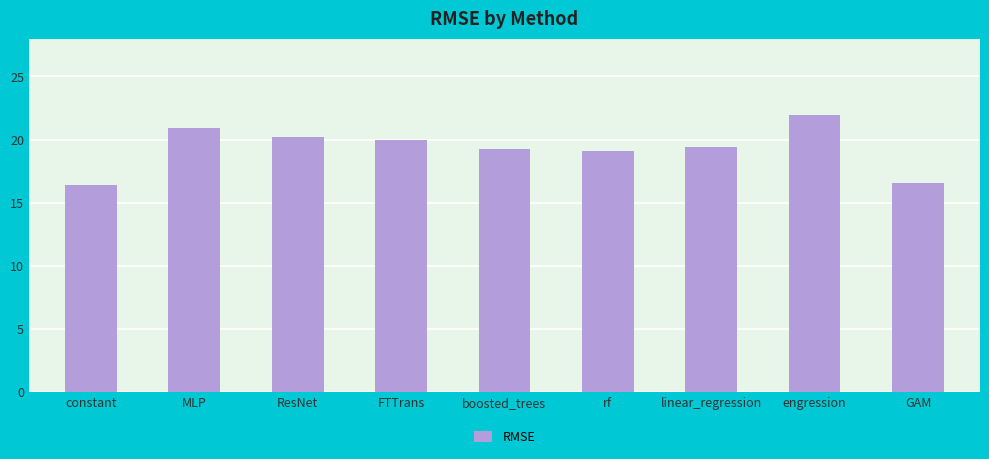

Where is the data nearest to the value 19?

rf